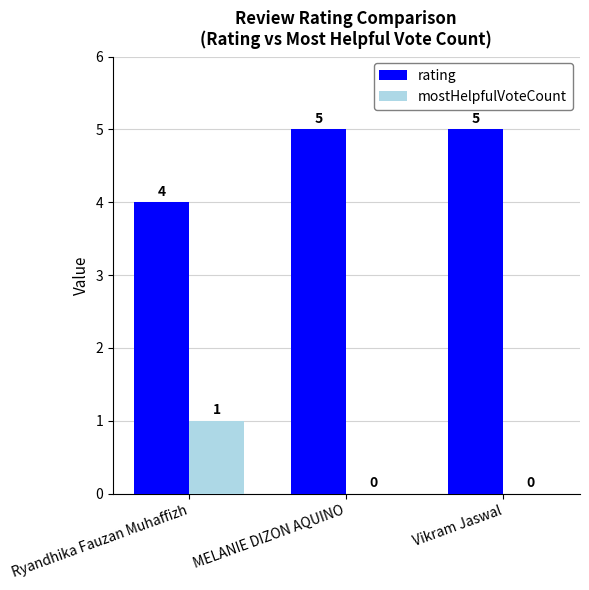

Count the rating values in the range 4 to 5.

3